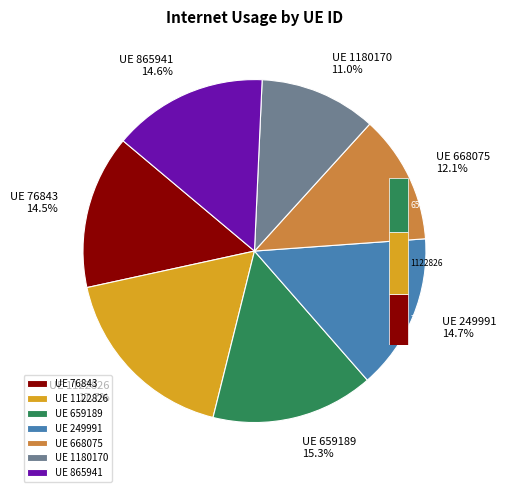

To the nearest percent, what is the difference between the largest and smallest slice percentages?

7%